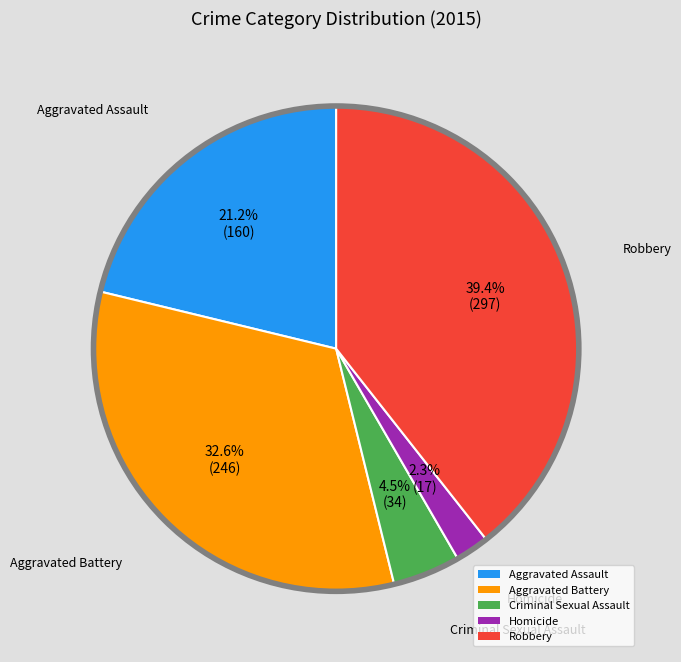

Count the number of slices in the pie.

5